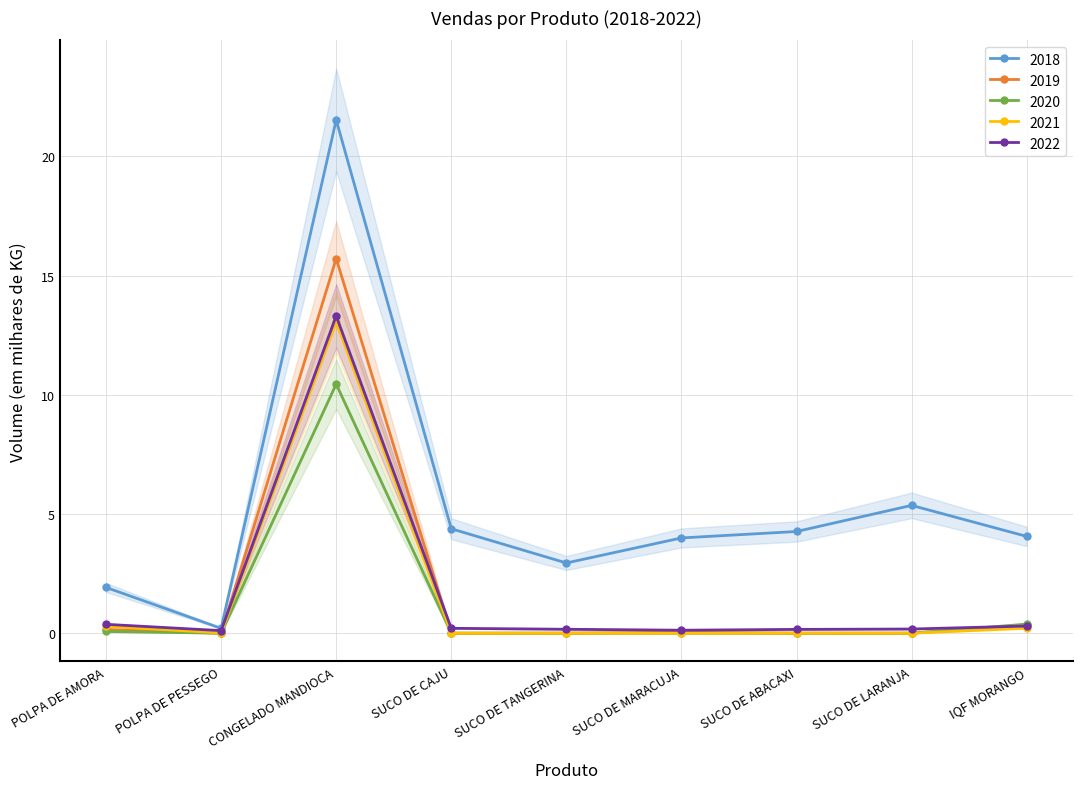

How many values in 2020 are above zero?

3